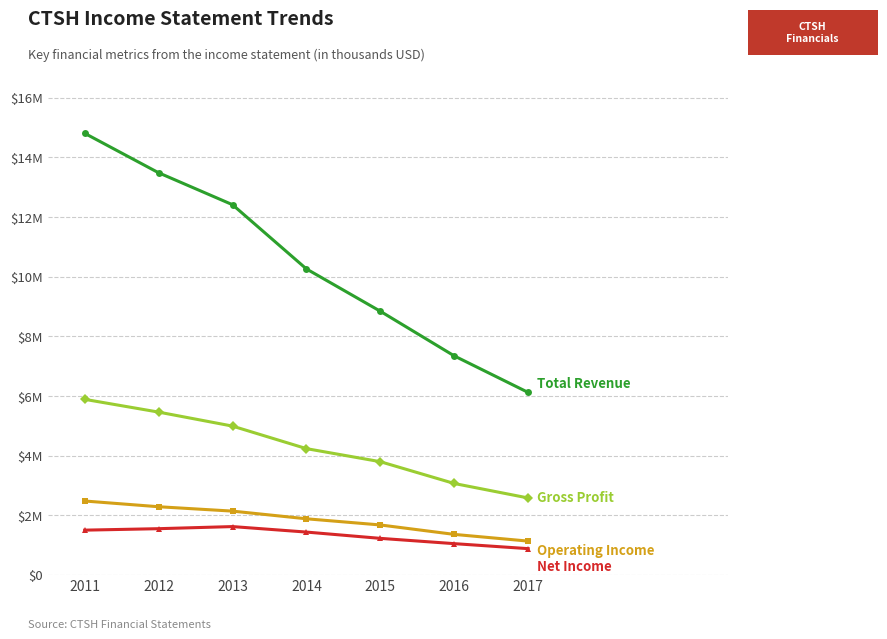

Reading left to right, extract all data points from this chart.

Total Revenue: 14810000	13487000	12416000	10262700	8843200	7346500	6121200
Gross Profit: 5890000	5462000	4992800	4237200	3799000	3068200	2582500
Operating Income: 2481000	2289000	2142000	1884900	1677900	1361500	1136500
Net Income: 1504000	1553000	1623600	1439300	1228600	1051300	883600